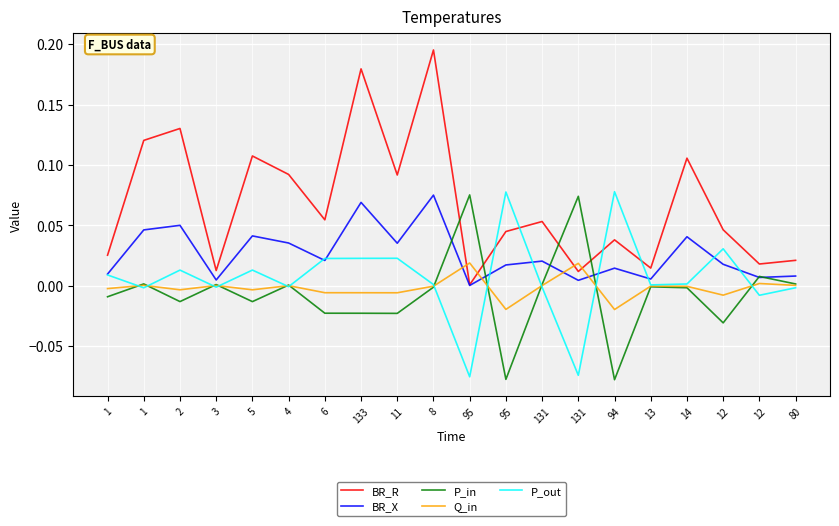

Is this an area chart (filled region under the line)?

No